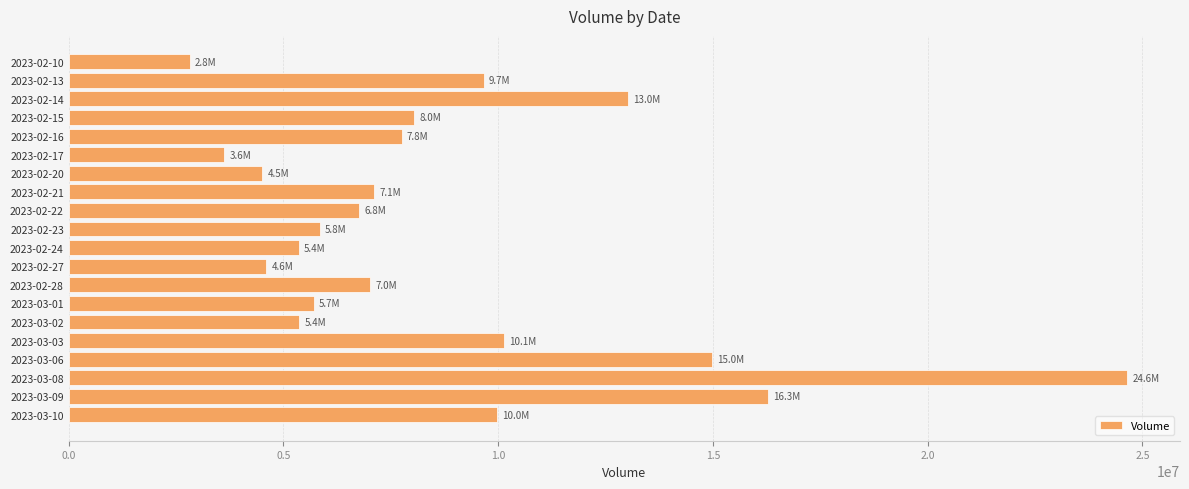

At which label is the value closest to 13730366?

2023-02-14